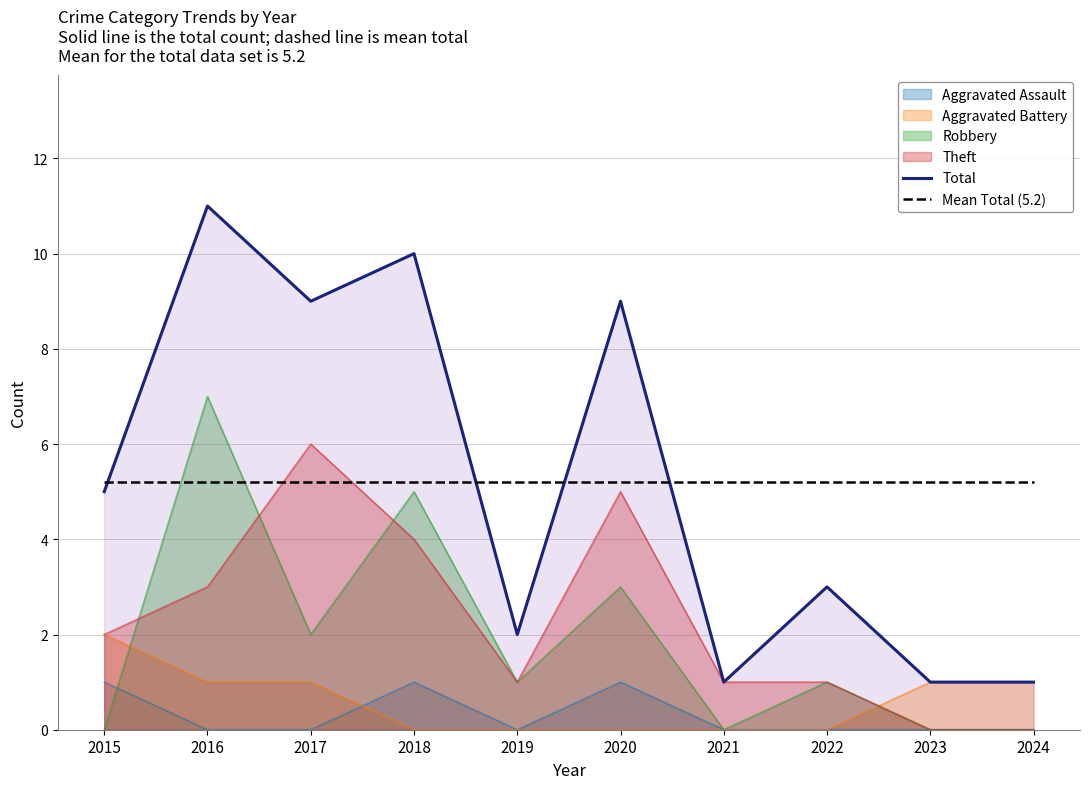

Which category has the highest value in the Theft series?

2017